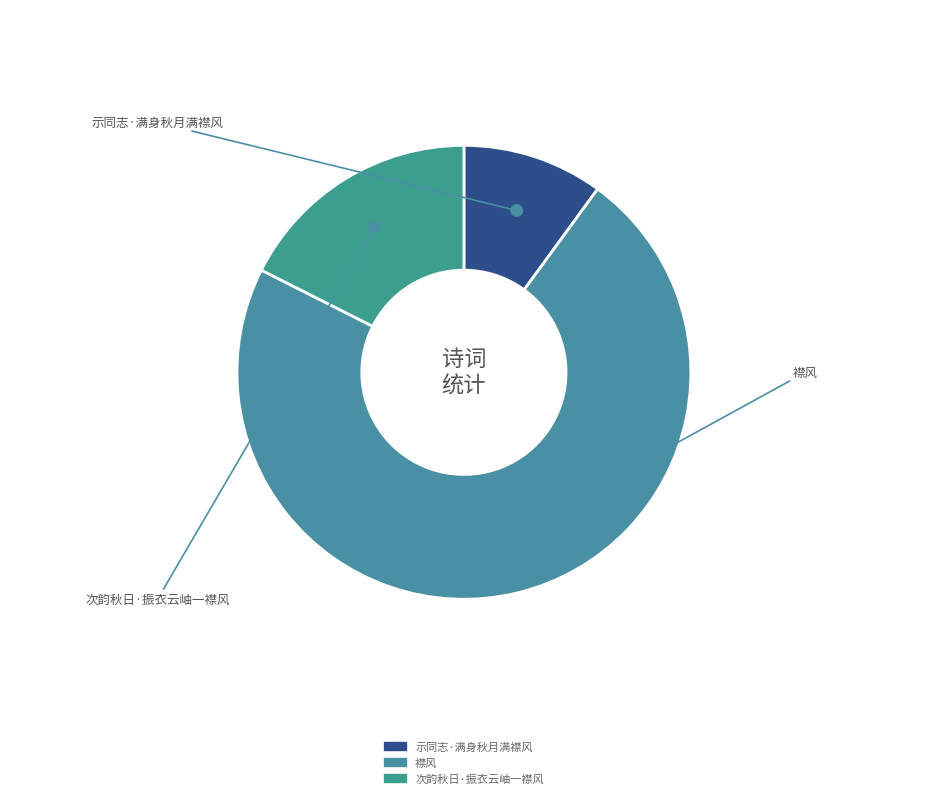

Approximately how many times larger is the value at 襟风 compared to 次韵秋日·振衣云岫一襟风?

4.1